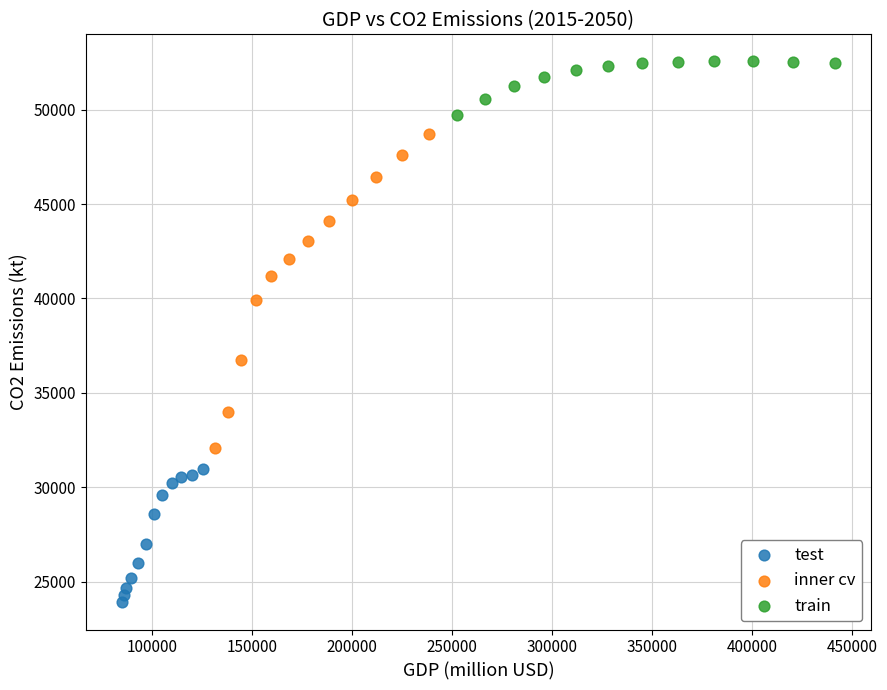

Which series has the largest Y range (max minus min)?

inner cv